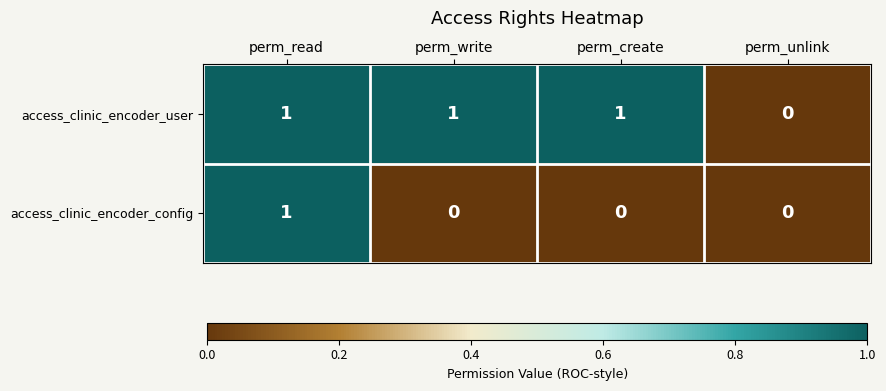

Reading right to left, what are all the values shown in this chart?

access_clinic_encoder_user: perm_unlink=0	perm_create=1	perm_write=1	perm_read=1
access_clinic_encoder_config: perm_unlink=0	perm_create=0	perm_write=0	perm_read=1